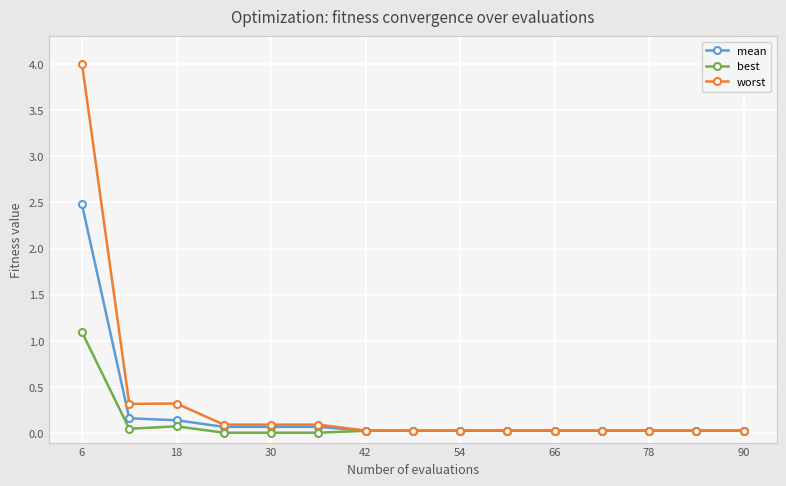

What is the maximum value for best?

1.1